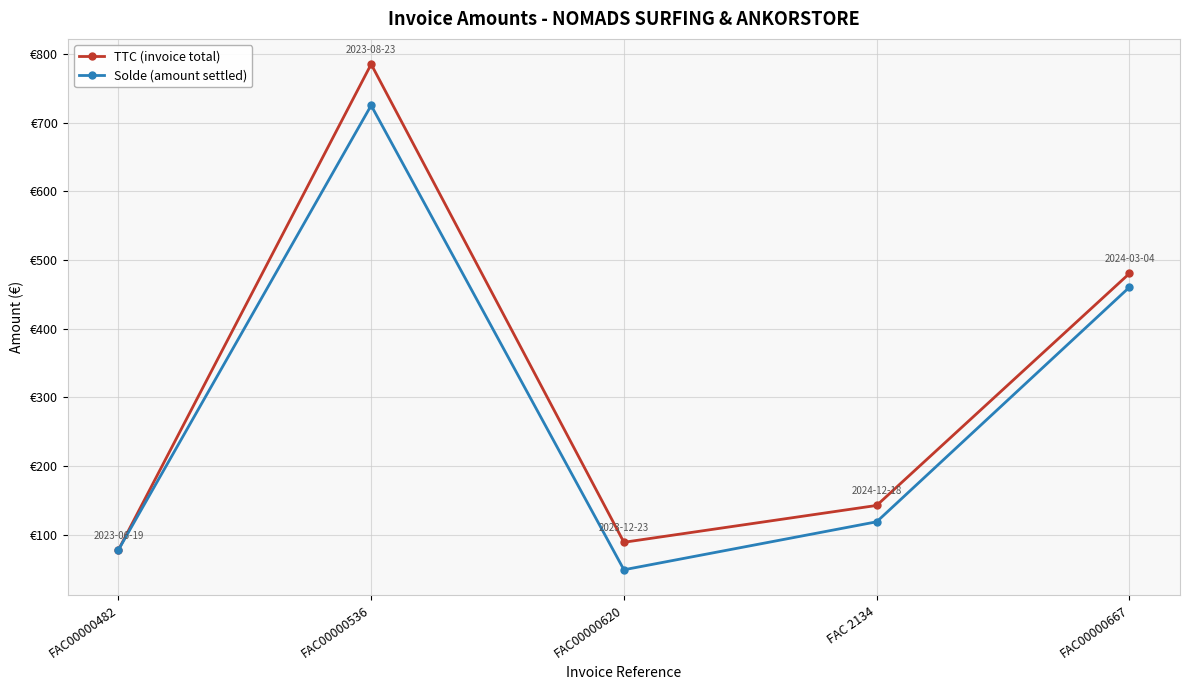

True or false: TTC (invoice total) has more than 2 interior local peaks.

False